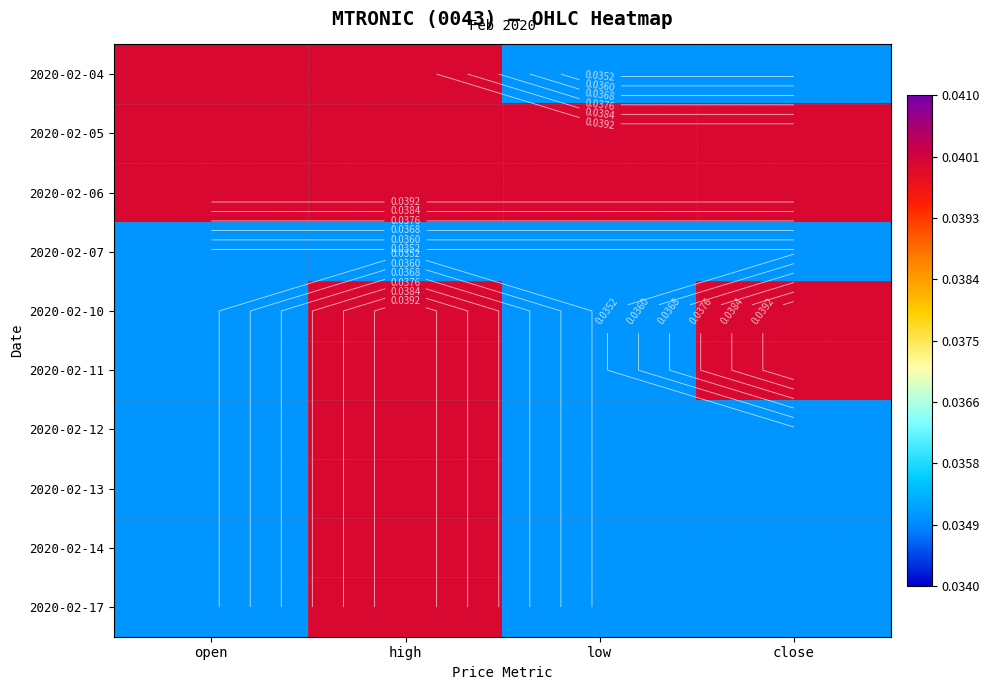

At which label does 2020-02-10 reach its minimum?

open